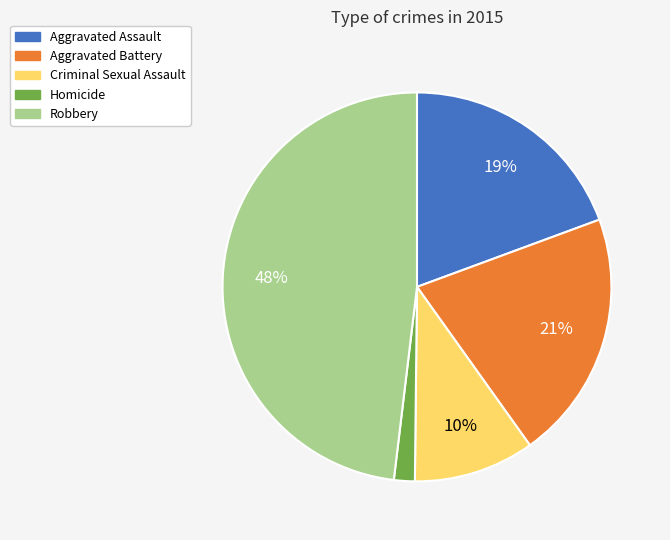

The Aggravated Assault slice represents 19% of the pie. True or false?

True